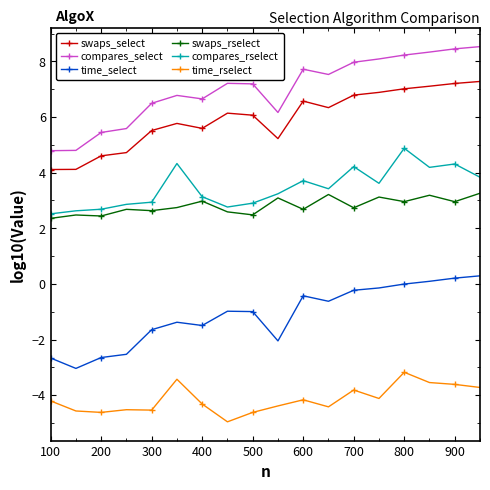

True or false: swaps_select has more than 1 points higher than both neighbors.

True